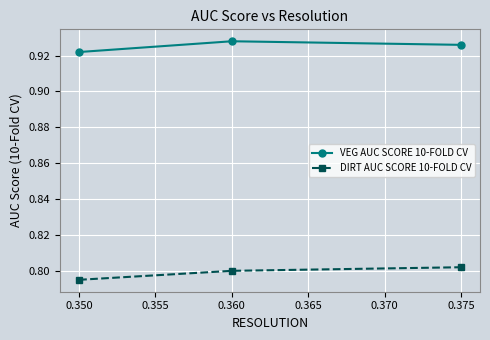

The DIRT AUC SCORE 10-FOLD CV series shows 0.8 at 0.350. True or false?

True